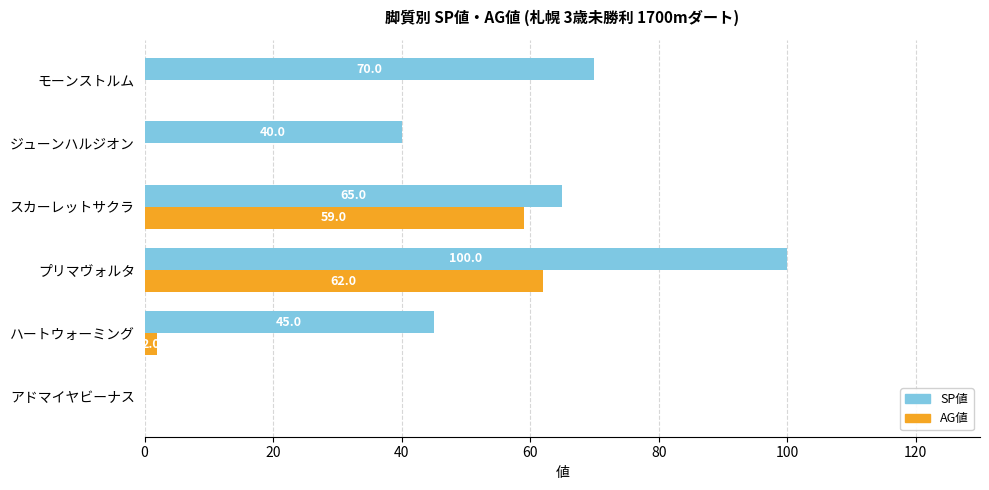

How many categories are shown in the chart?

6